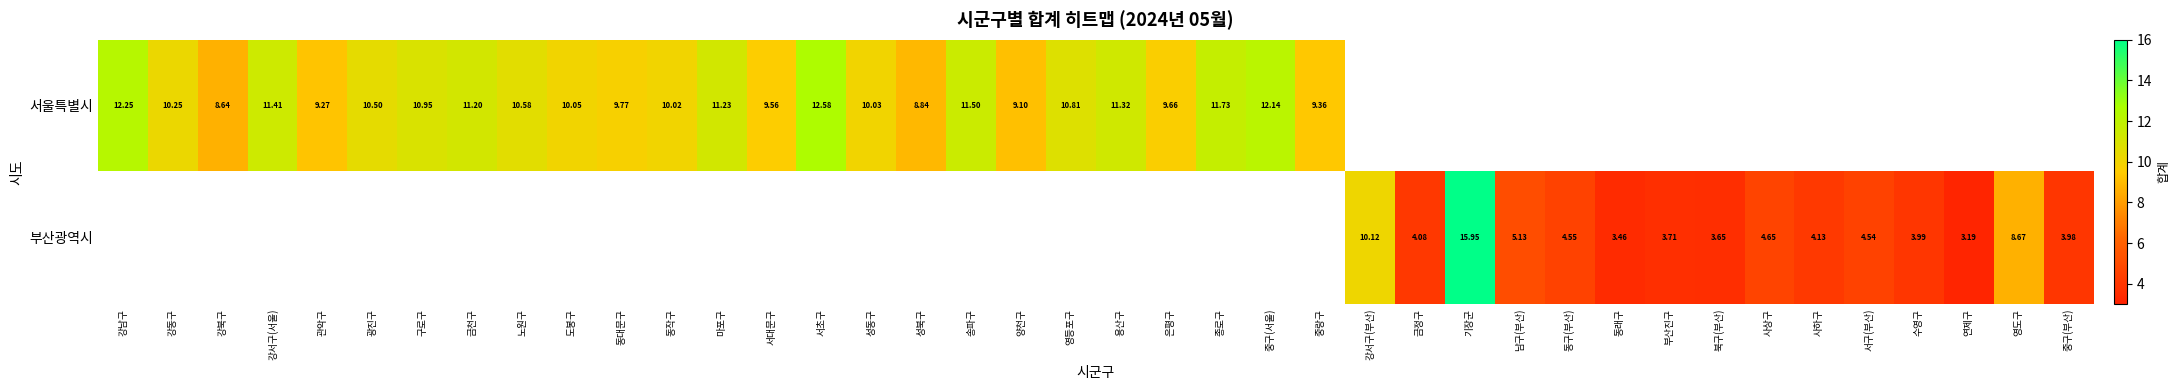

At how many categories does at least one series exceed 7?

28